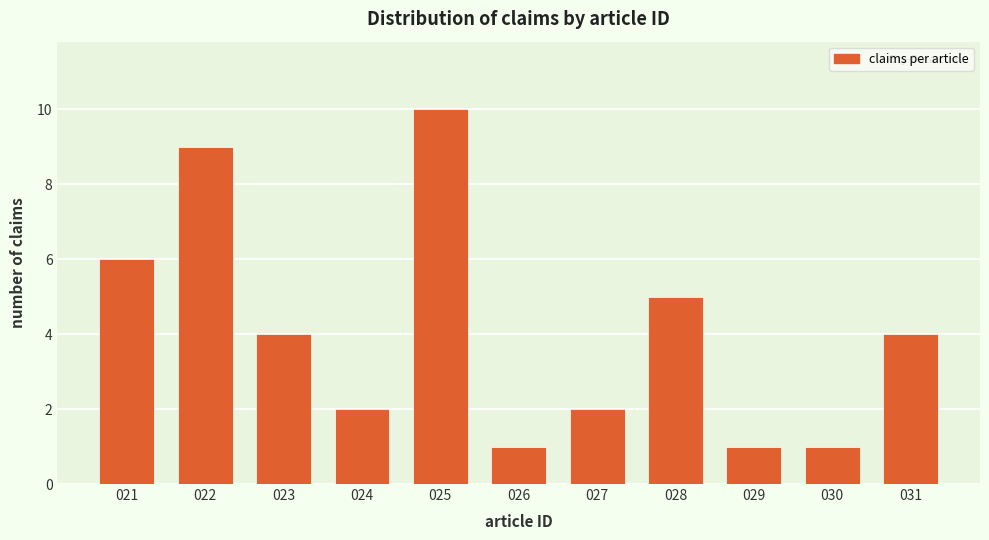

Reading right to left, list all the values displayed in this chart.

4	1	1	5	2	1	10	2	4	9	6